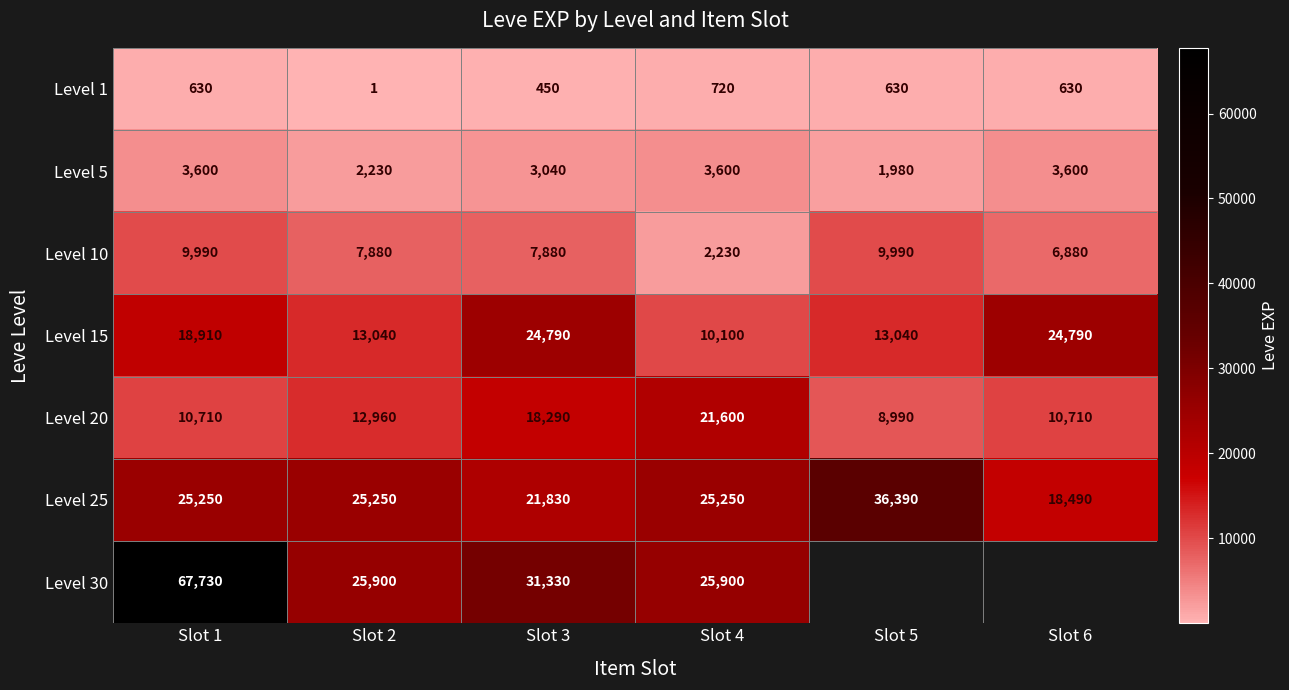

Count the Level 5 values in the range 2230 to 3600.

5